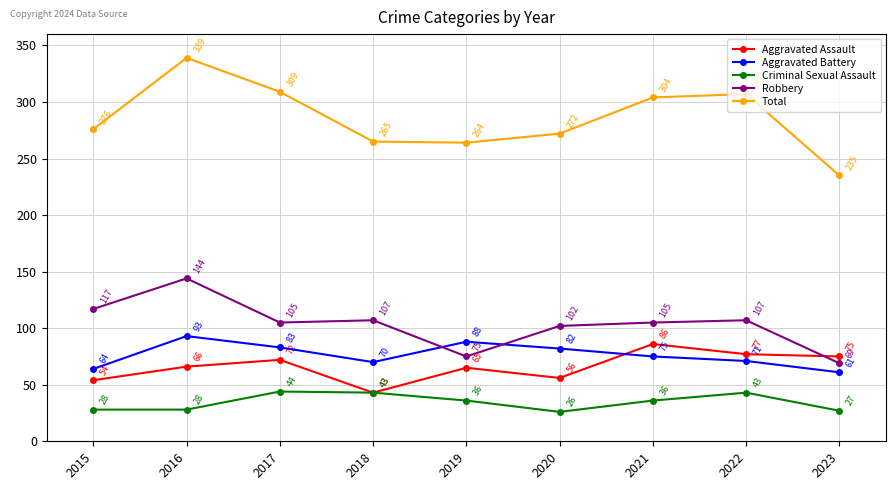

What is the total value across all series at 2020?

538